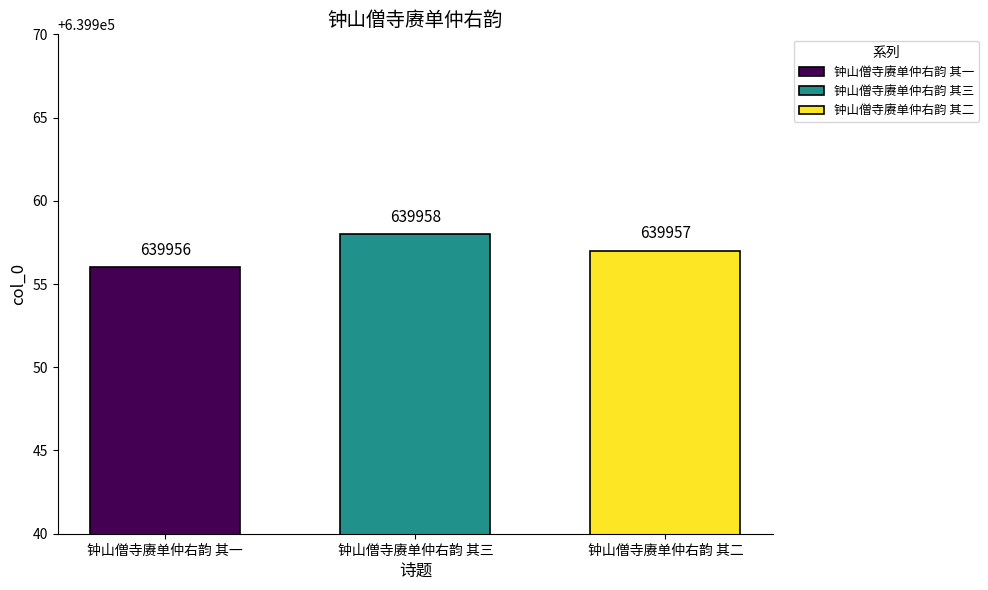

List the series in order of their peak value, lowest first.

钟山僧寺赓单仲右韵 其一, 钟山僧寺赓单仲右韵 其二, 钟山僧寺赓单仲右韵 其三